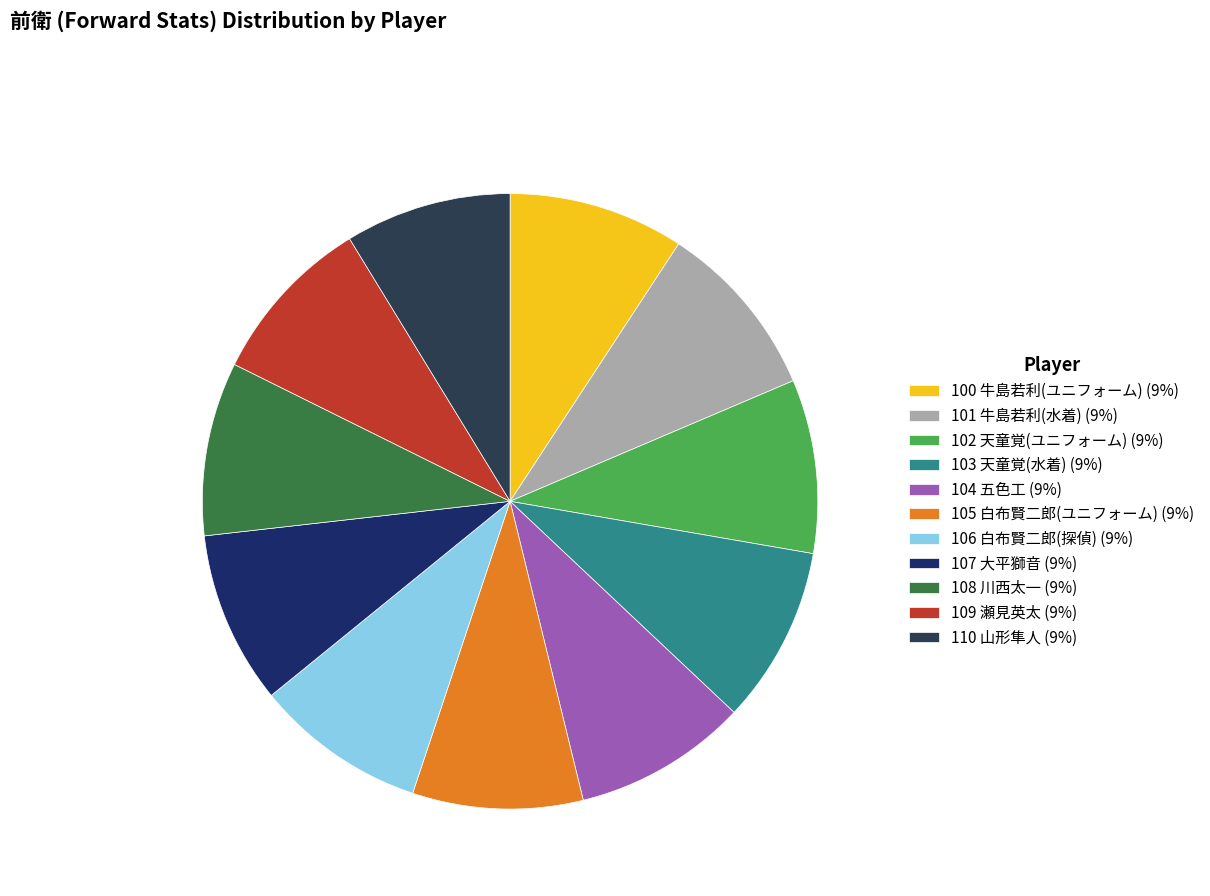

How many segments does this pie chart have?

11